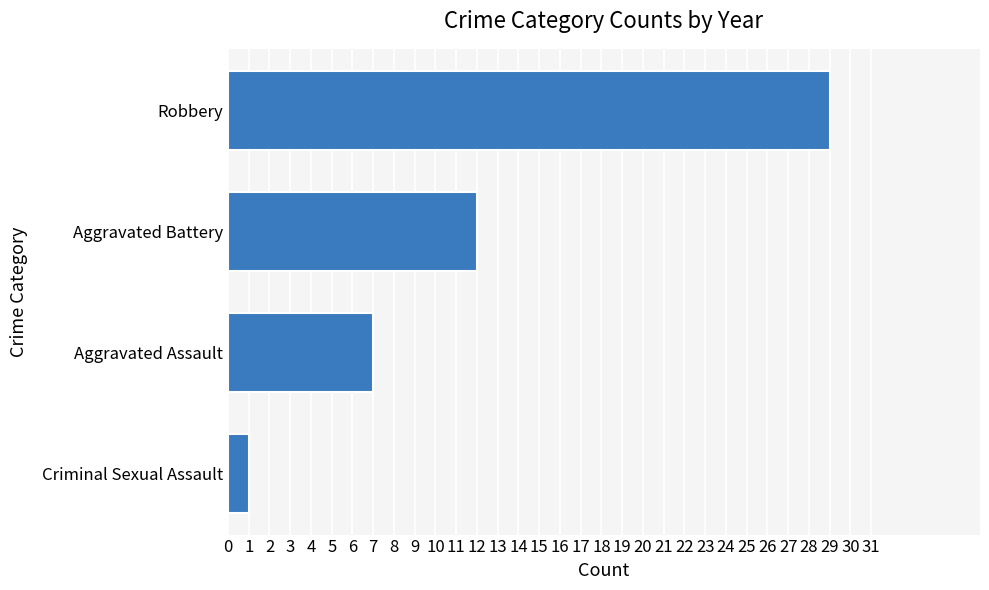

Rank the categories by value from highest to lowest.

Robbery, Aggravated Battery, Aggravated Assault, Criminal Sexual Assault